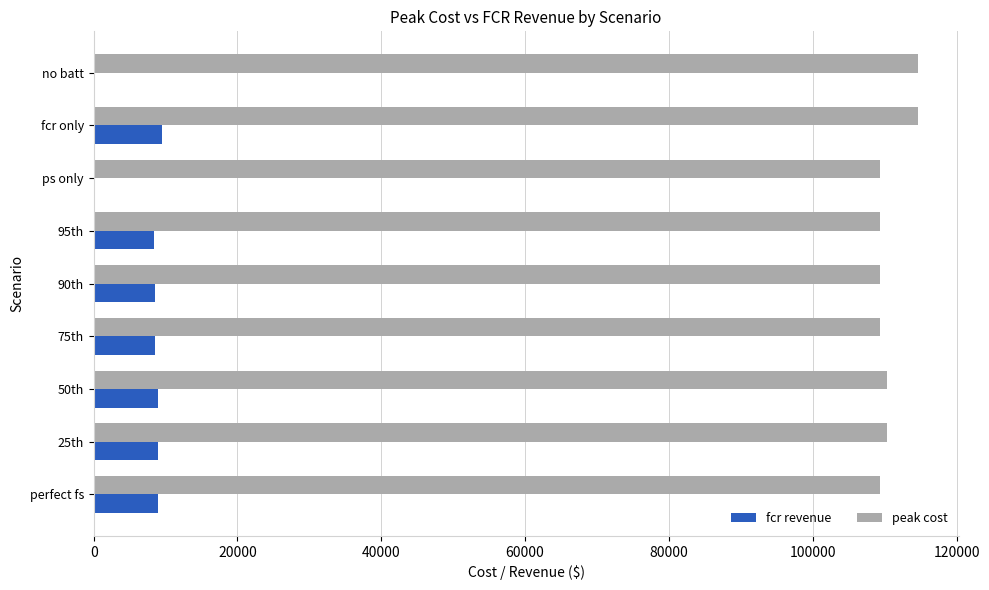

The value of peak cost at 90th is 73814.5. True or false?

False